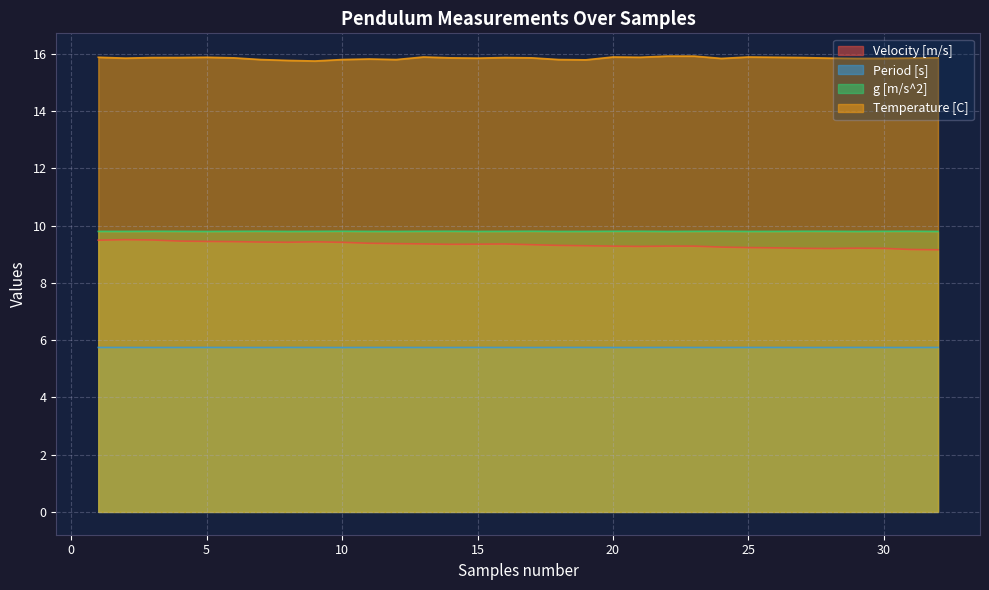

How many lines are shown in the chart?

4